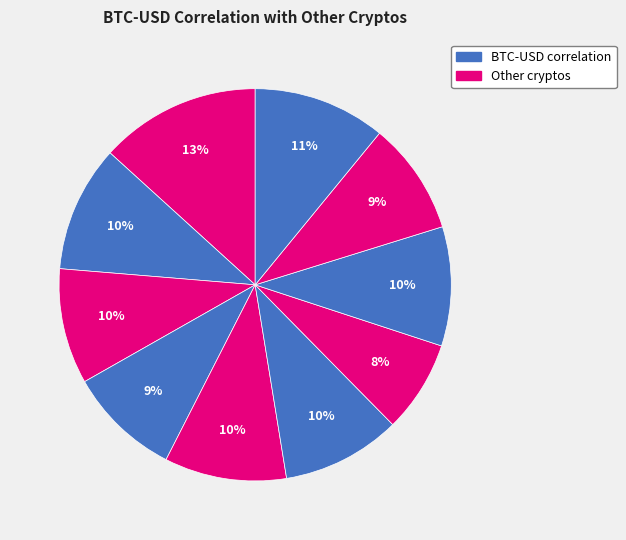

How many segments does this pie chart have?

10